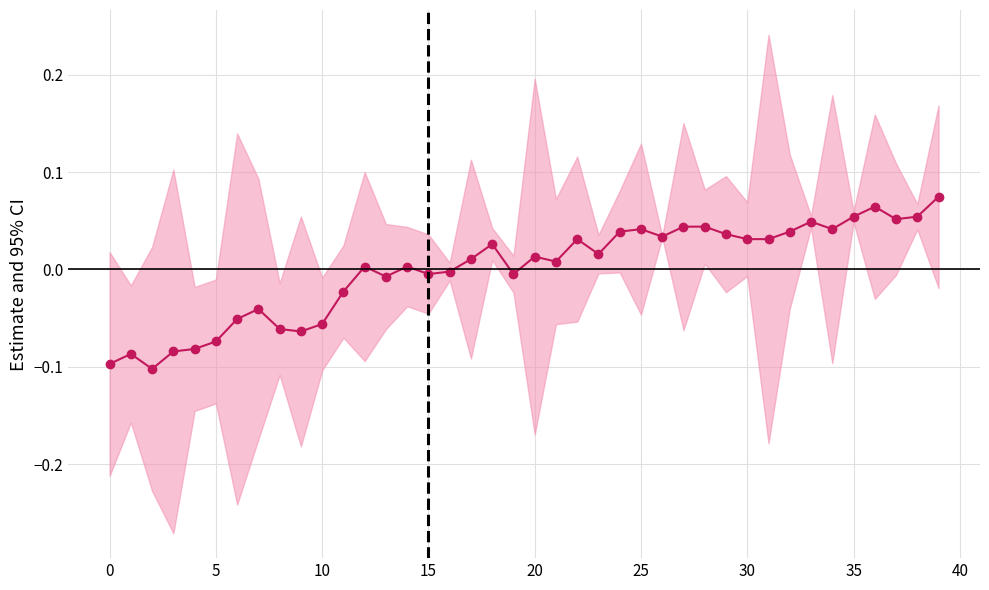

How many lines are shown in the chart?

1